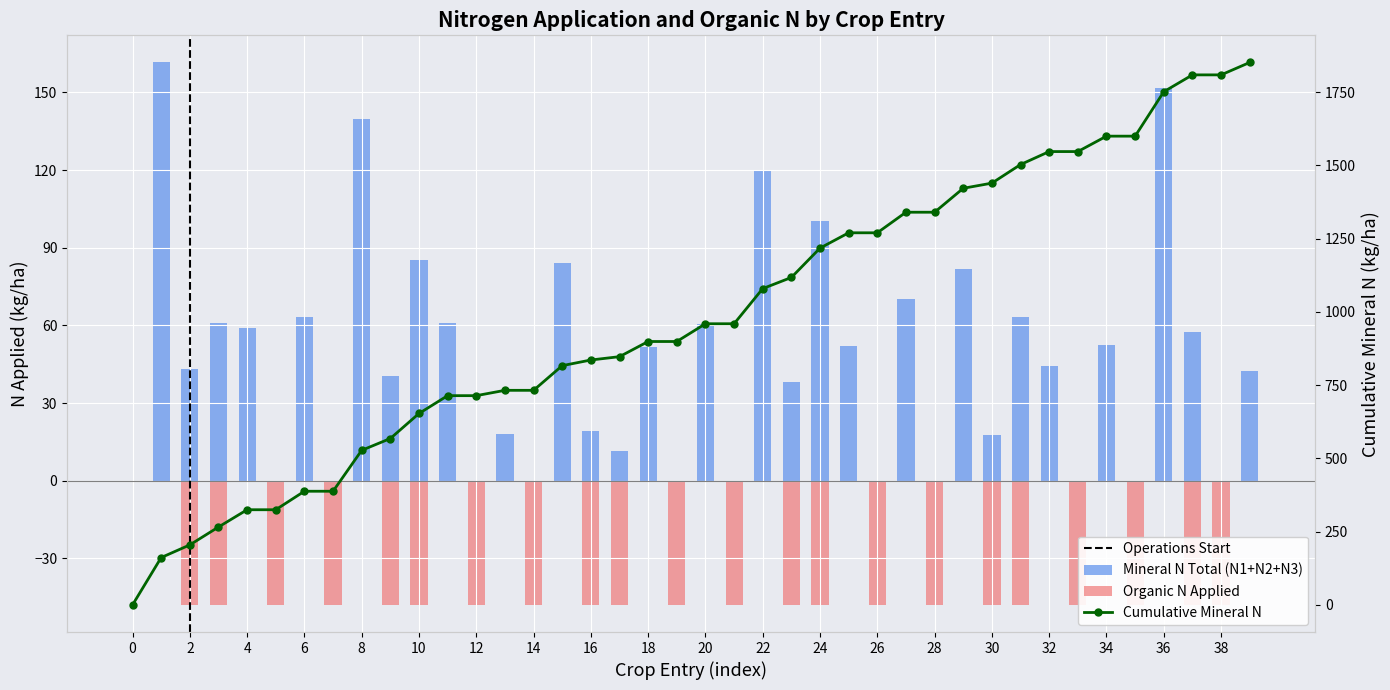

The value of Mineral N Total (N1+N2+N3) at 38 is 93.2. True or false?

False